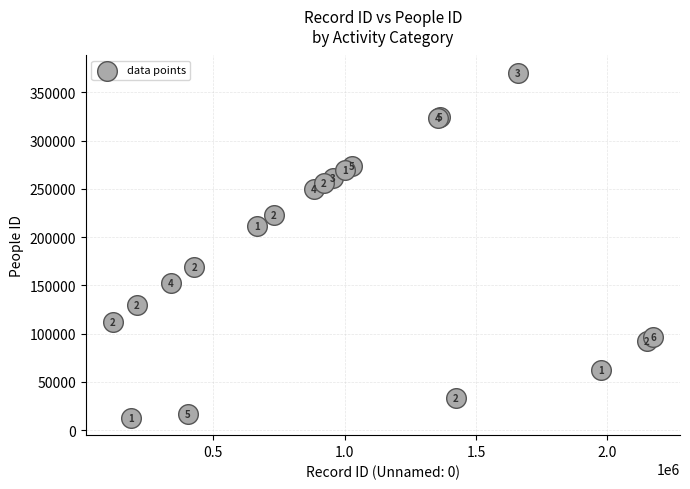

What Y value in the scatter plot is closest to 191413?

211890